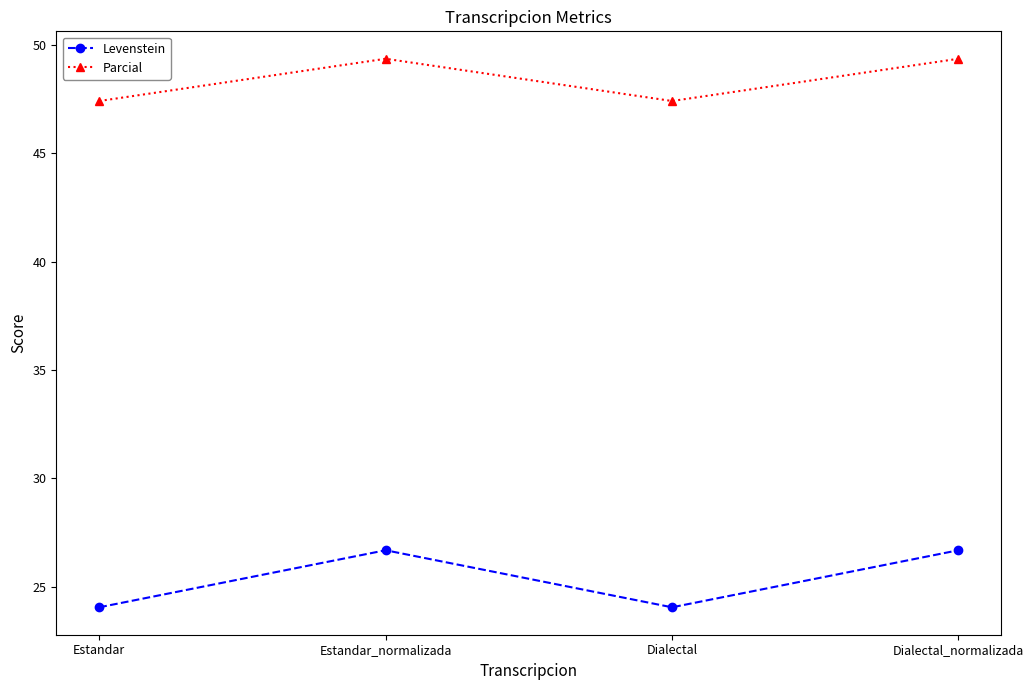

Reading left to right, list all the values displayed in this chart.

Levenstein: Estandar=24.1	Estandar_normalizada=26.7	Dialectal=24.1	Dialectal_normalizada=26.7
Parcial: Estandar=47.4	Estandar_normalizada=49.4	Dialectal=47.4	Dialectal_normalizada=49.4